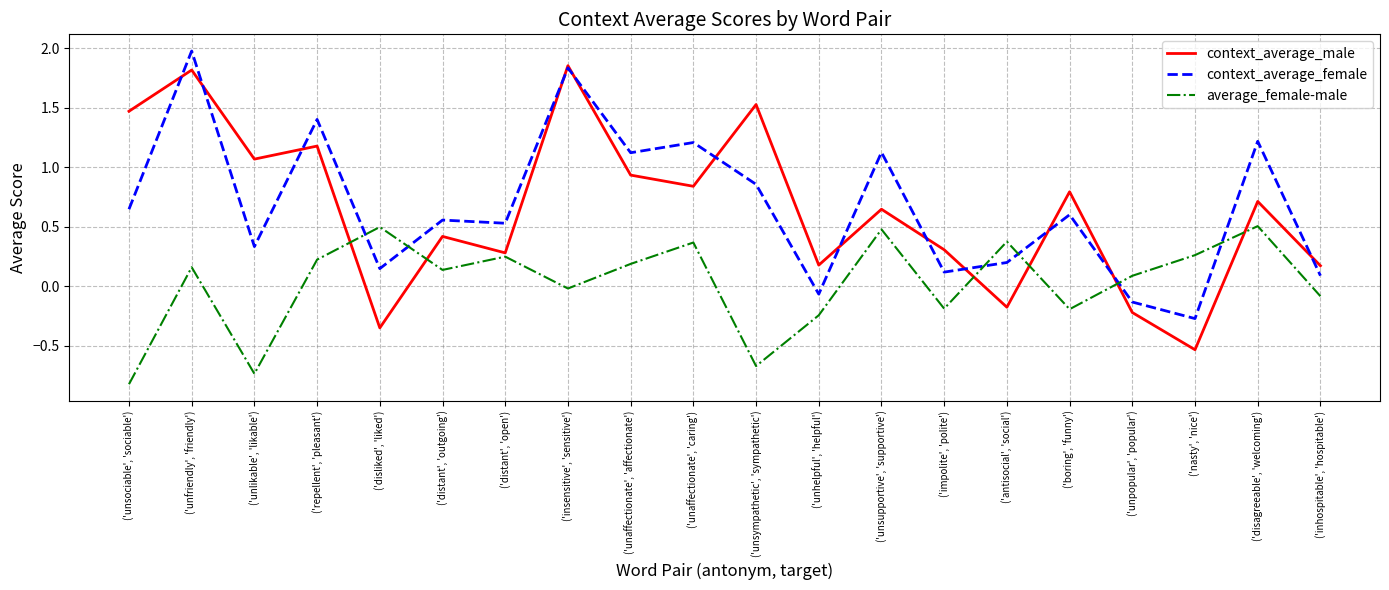

What position from the left is ('nasty', 'nice')?

18